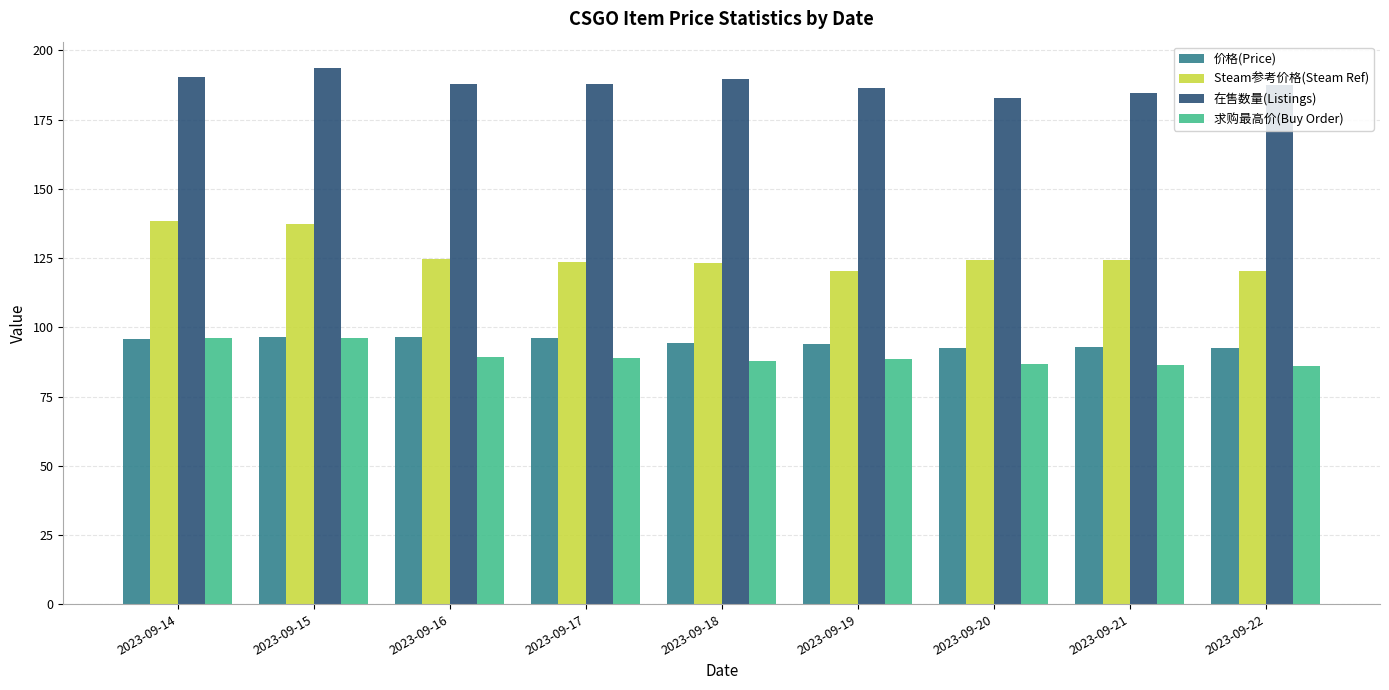

What is the minimum value shown in the chart?

86.0